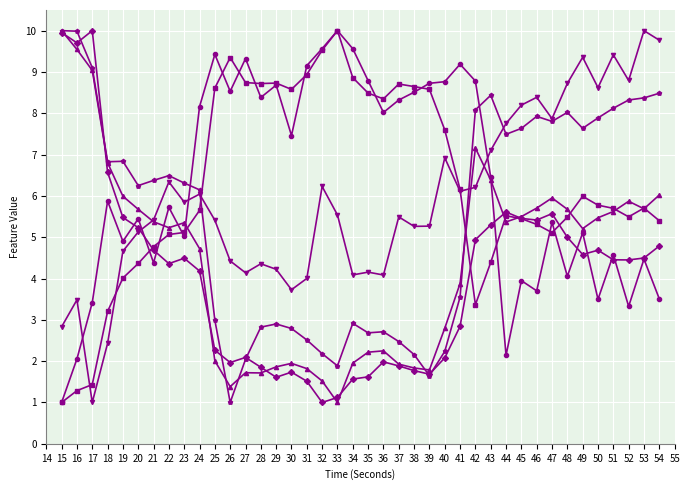

What is the total value across all series at 15?

34.8